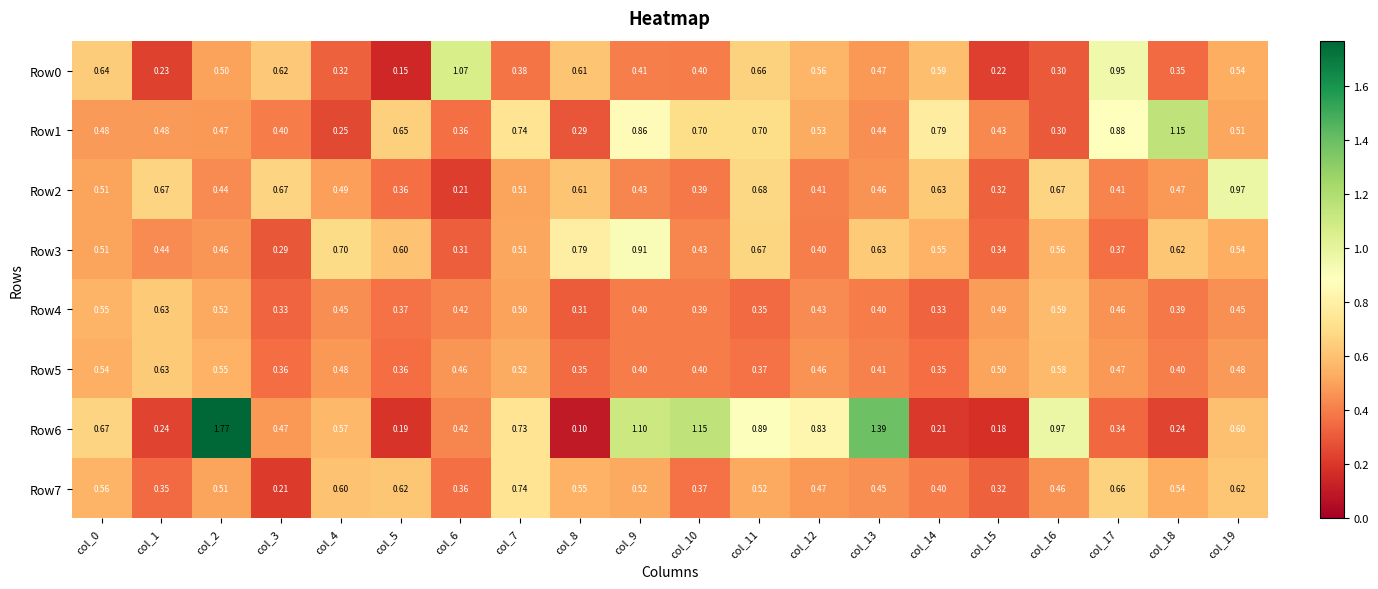

What is the total value across all series at col_5?

3.3